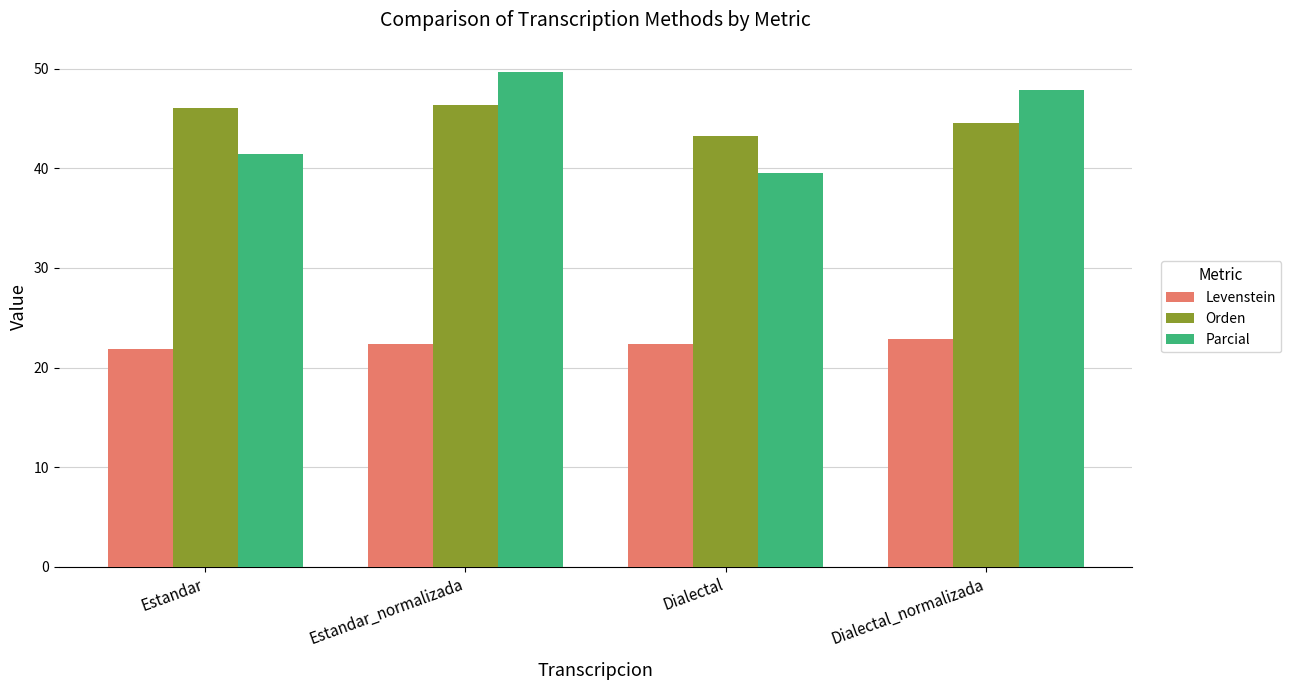

What is the highest value of the Levenstein series?

22.8